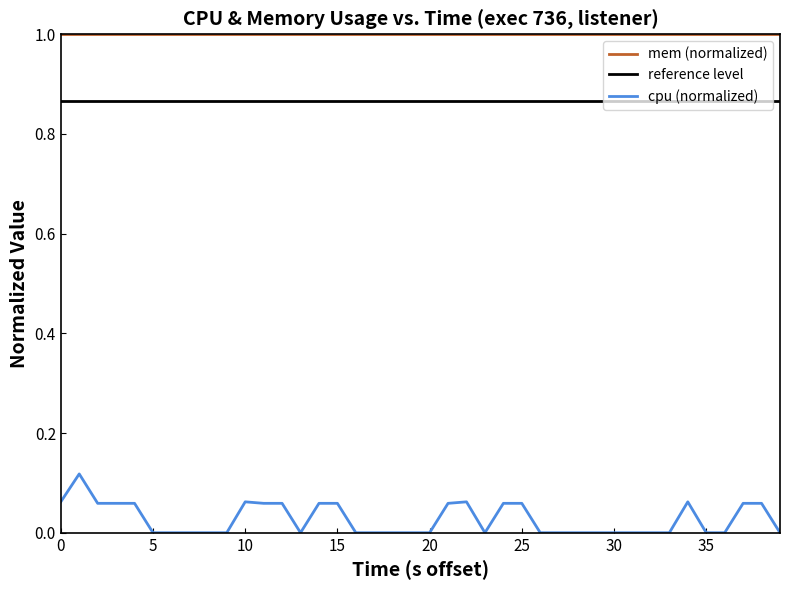

At which category does the data reach its first local valley?

13